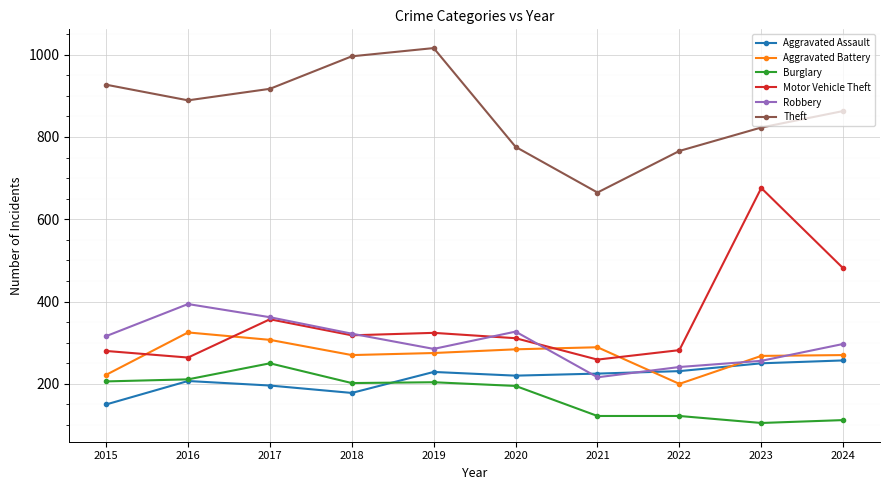

True or false: Theft and Aggravated Assault cross at least once.

False